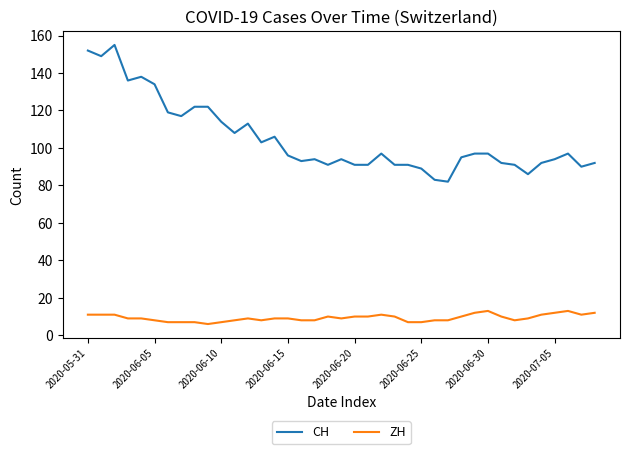

What is the difference between the maximum and minimum values in the ZH series?

7